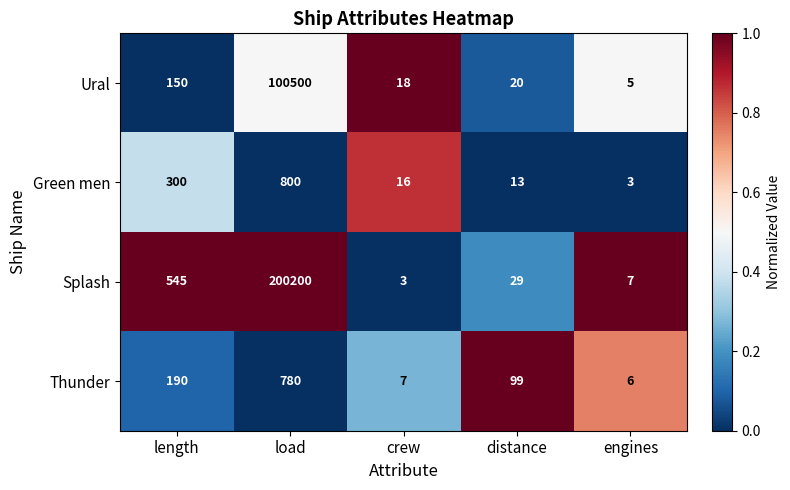

Reading right to left, what are all the values shown in this chart?

Ural: engines=5	distance=20	crew=18	load=100500	length=150
Green men: engines=3	distance=13	crew=16	load=800	length=300
Splash: engines=7	distance=29	crew=3	load=200200	length=545
Thunder: engines=6	distance=99	crew=7	load=780	length=190